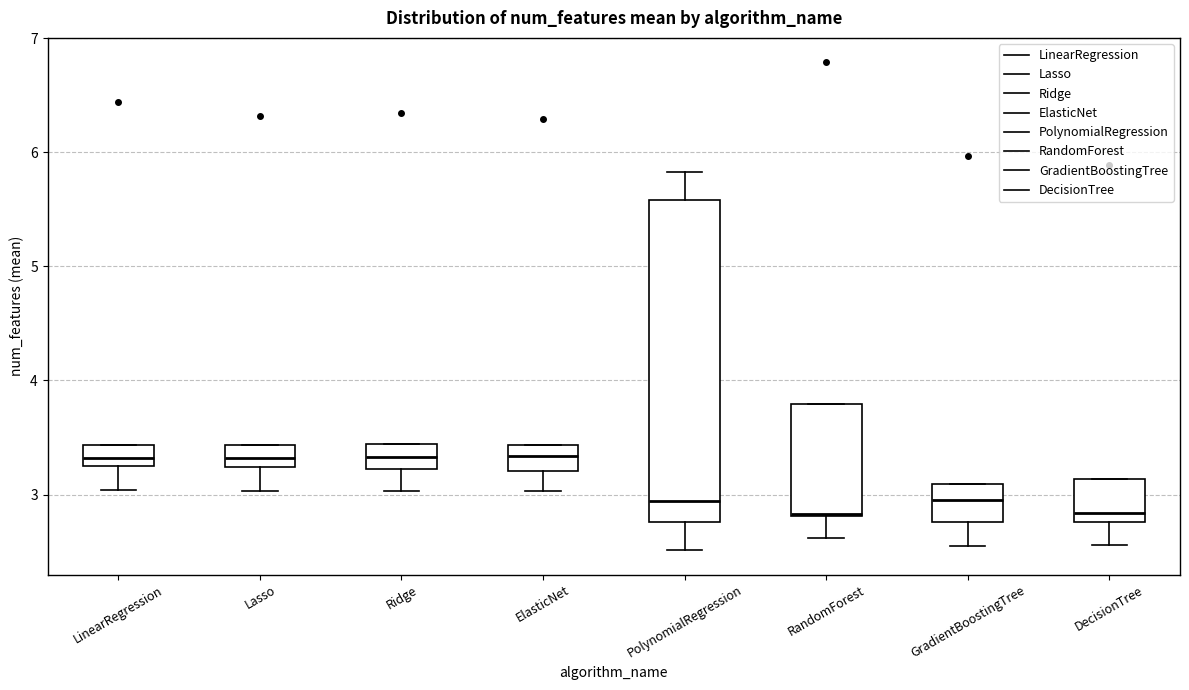

Comparing the boxes themselves (not the whiskers), which one is the tallest?

PolynomialRegression